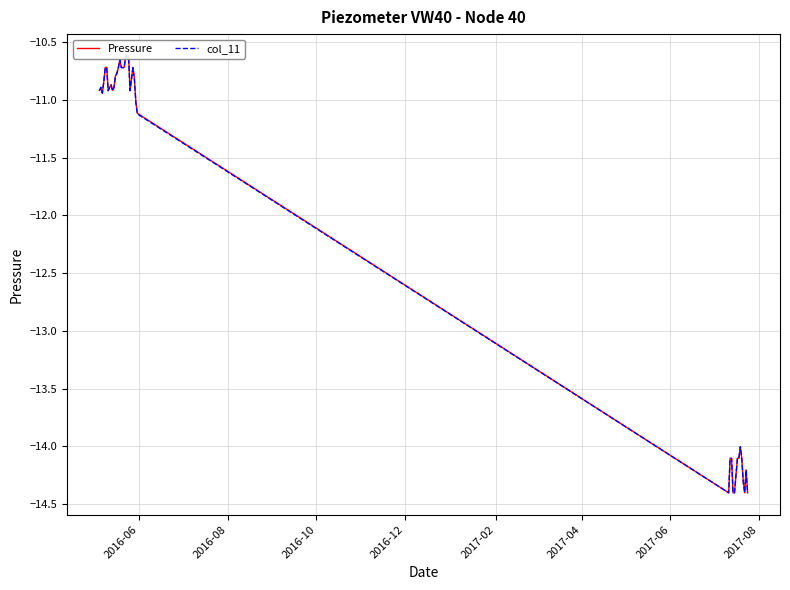

Reading left to right, transcribe all the data shown in this chart.

Pressure: -10.9	-10.9	-10.9	-10.8	-10.7	-10.7	-10.9	-10.9	-10.9	-10.9	-10.9	-10.8	-10.8	-10.7	-10.7	-10.7	-10.7	-10.7	-10.6	-10.6	-10.6	-10.9	-10.8	-10.7	-10.8	-11.0	-11.1	-14.4	-14.1	-14.1	-14.4	-14.4	-14.1	-14.1	-14.0	-14.1	-14.3	-14.4	-14.2	-14.4
col_11: -10.9	-10.9	-10.9	-10.8	-10.7	-10.7	-10.9	-10.9	-10.9	-10.9	-10.9	-10.8	-10.8	-10.7	-10.7	-10.7	-10.7	-10.7	-10.6	-10.6	-10.6	-10.9	-10.8	-10.7	-10.8	-11.0	-11.1	-14.4	-14.1	-14.1	-14.4	-14.4	-14.1	-14.1	-14.0	-14.1	-14.3	-14.4	-14.2	-14.4